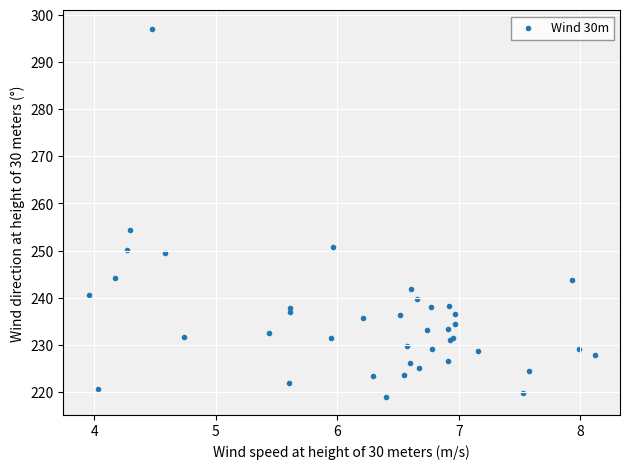

What Y value in the scatter plot is closest to 258?

254.4